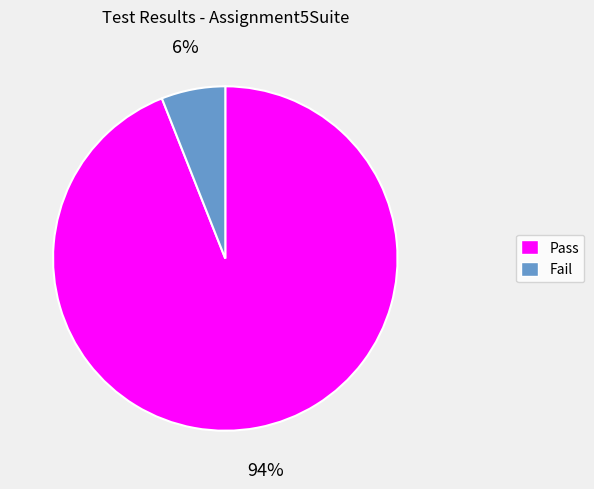

How many segments does this pie chart have?

2